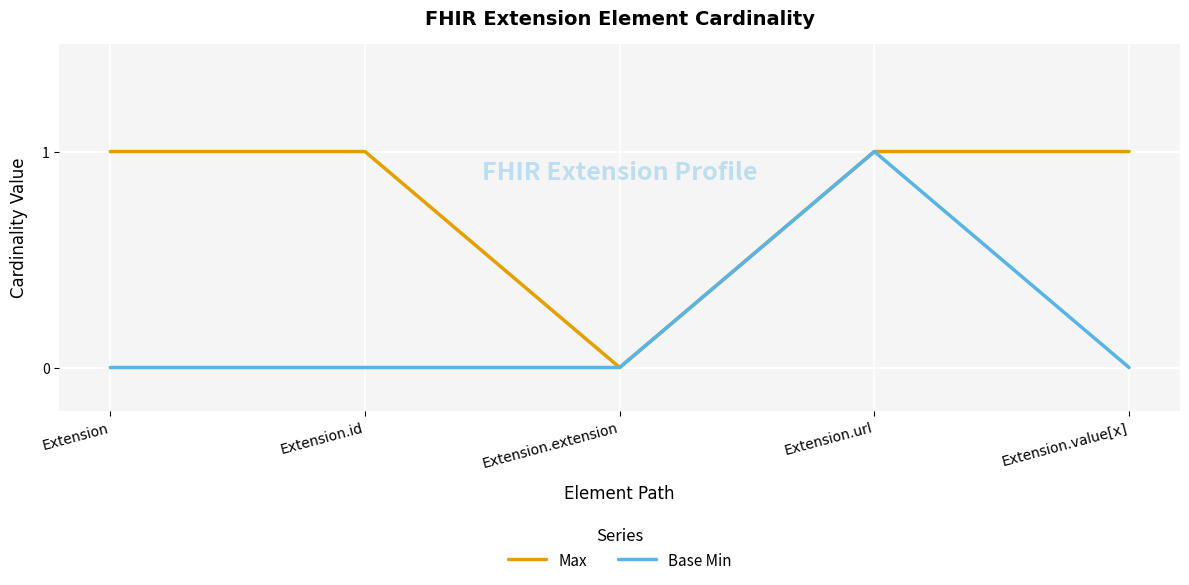

Reading left to right, what are all the values shown in this chart?

Max: 1	1	0	1	1
Base Min: 0	0	0	1	0